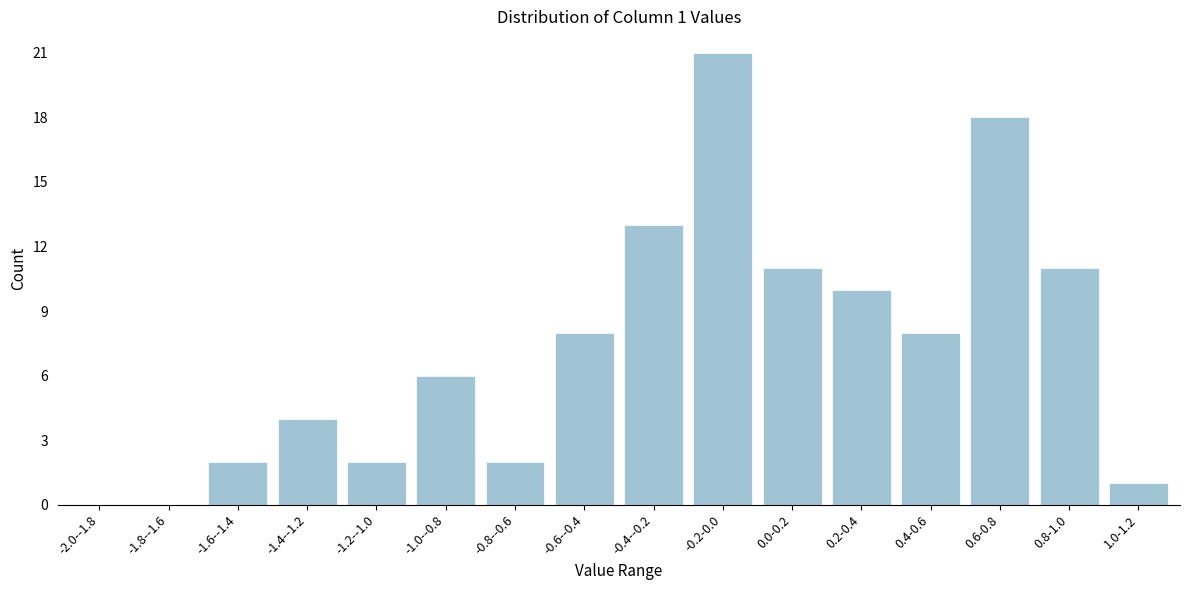

Reading right to left, what are all the values shown in this chart?

1.0-1.2=1	0.8-1.0=11	0.6-0.8=18	0.4-0.6=8	0.2-0.4=10	0.0-0.2=11	-0.2-0.0=21	-0.4--0.2=13	-0.6--0.4=8	-0.8--0.6=2	-1.0--0.8=6	-1.2--1.0=2	-1.4--1.2=4	-1.6--1.4=2	-1.8--1.6=0	-2.0--1.8=0